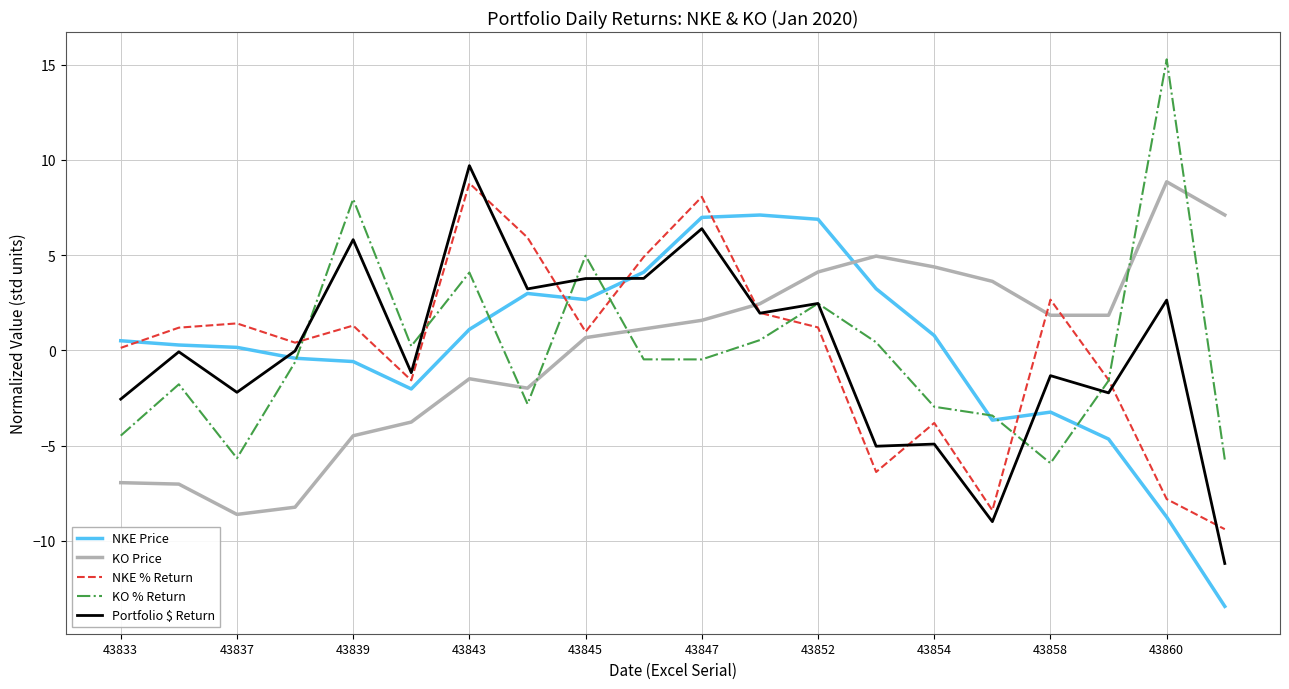

Which series ends up on top after the final intersection of KO Price and KO % Return?

KO Price